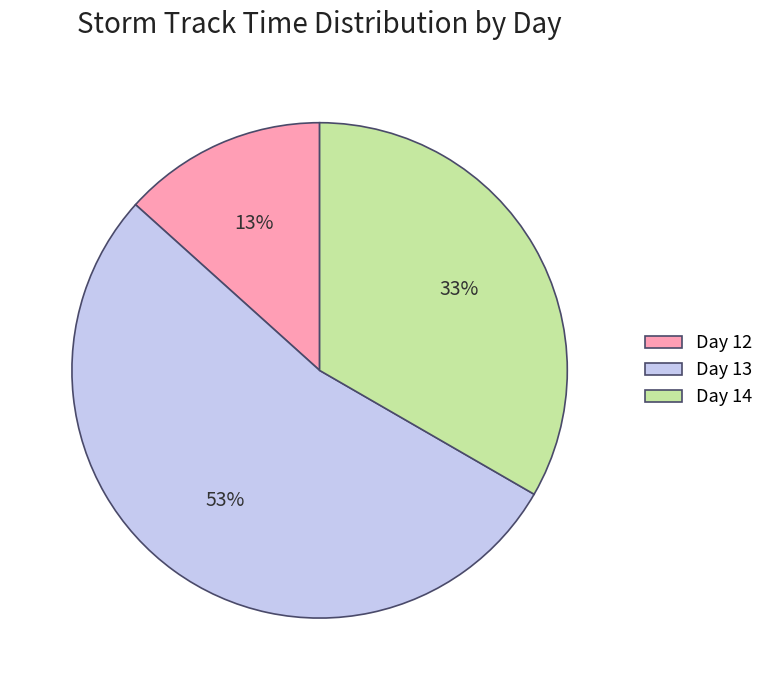

Combined, do Day 14 and Day 12 account for over 50%?

No